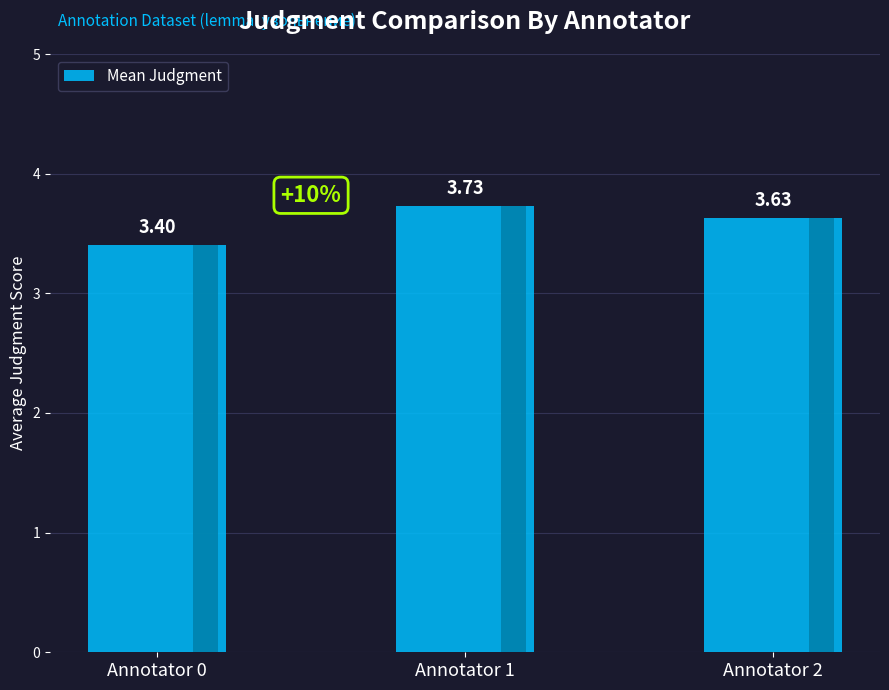

What is the change in value from Annotator 0 to Annotator 2?

+0.2